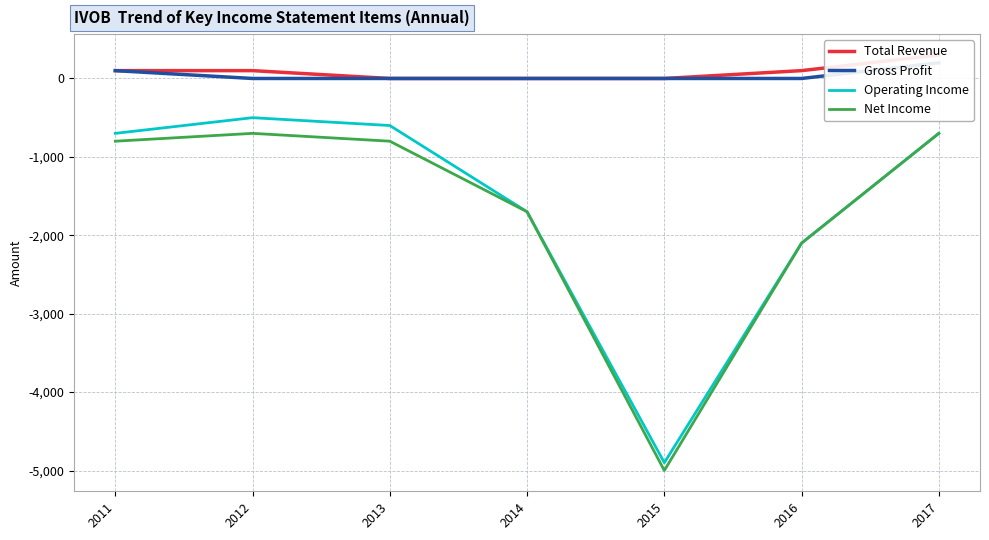

What is the value of the Total Revenue point at the 2nd from the left?

100